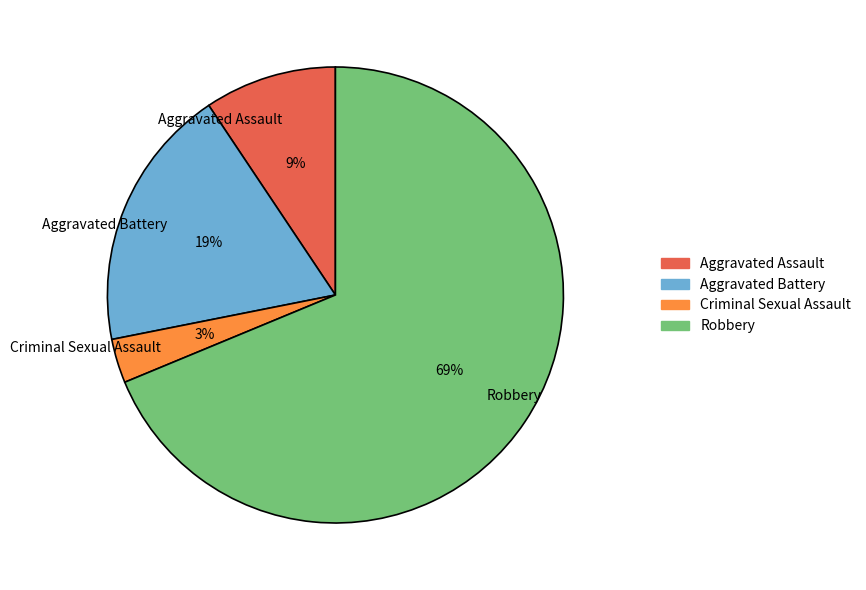

Which category accounts for the majority?

Robbery